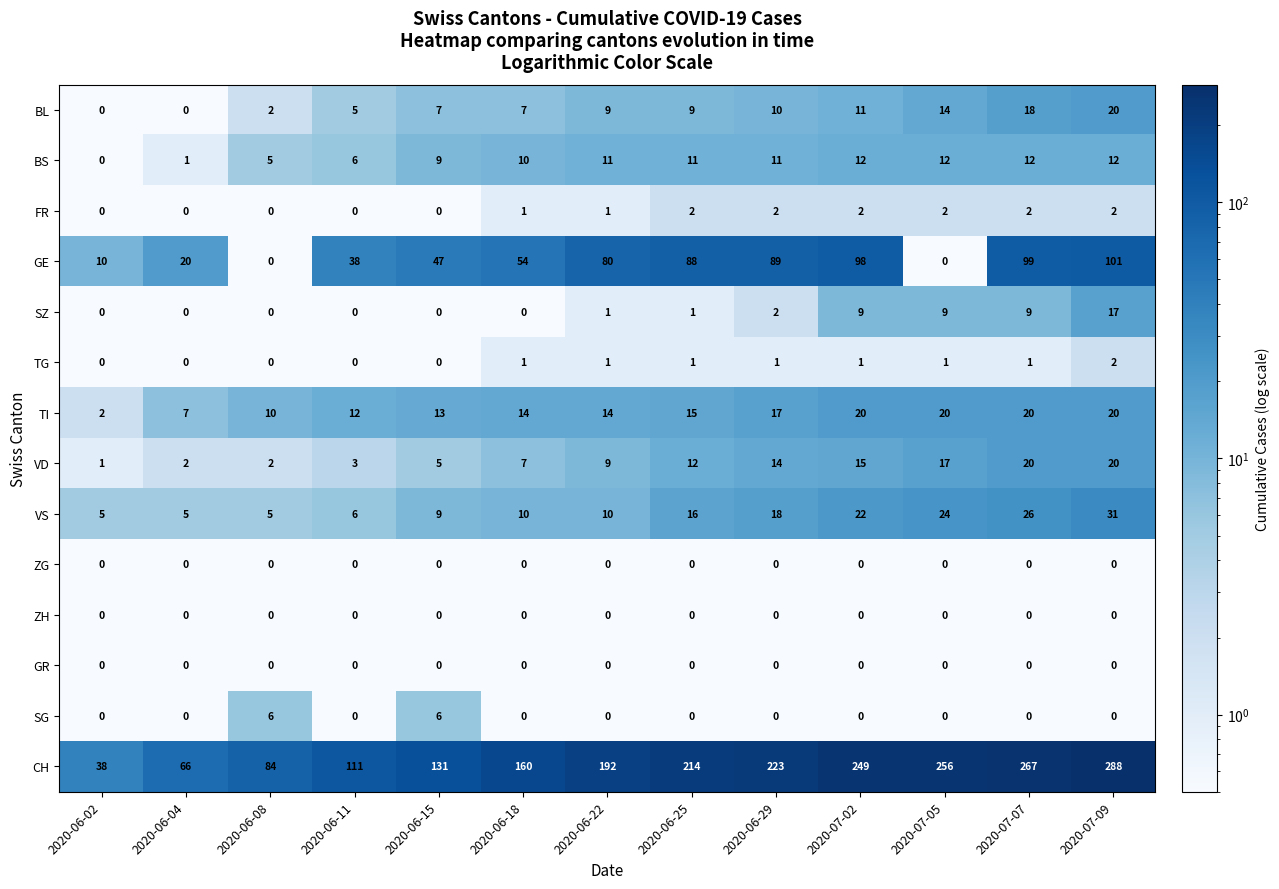

Is it true that TI equals 17 at 2020-06-29?

True